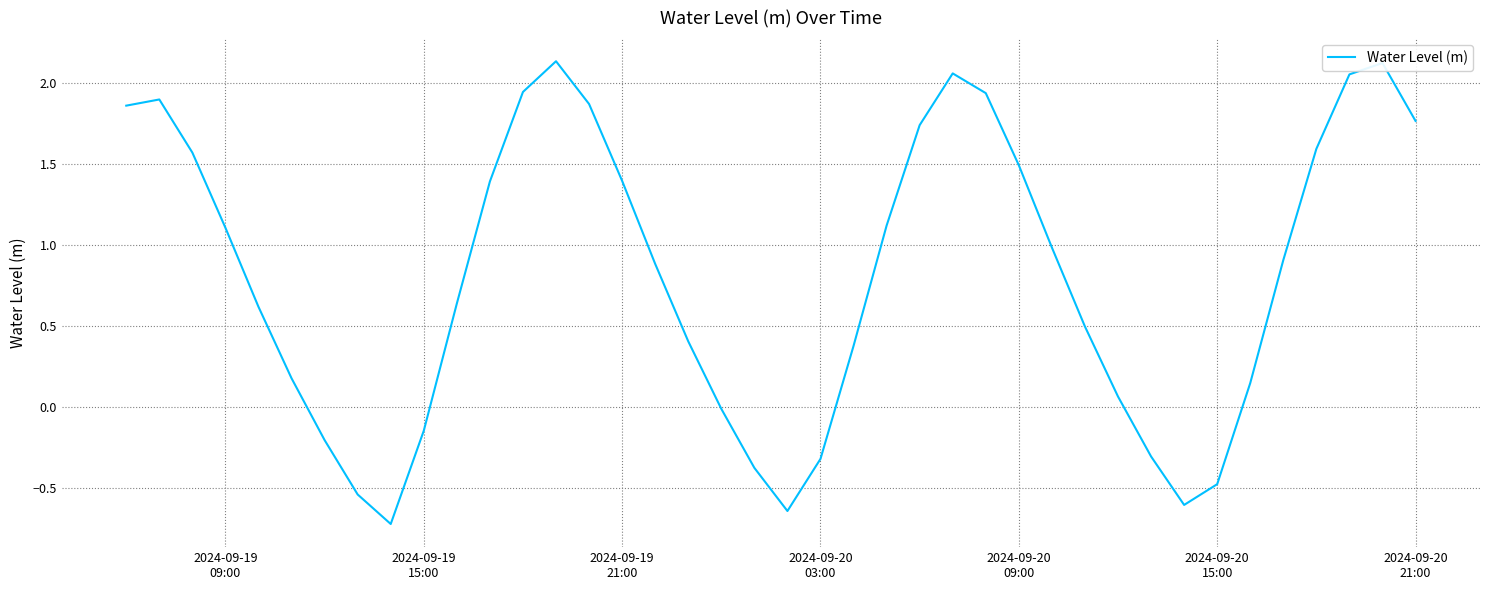

What is the difference between the maximum and minimum values?

2.9